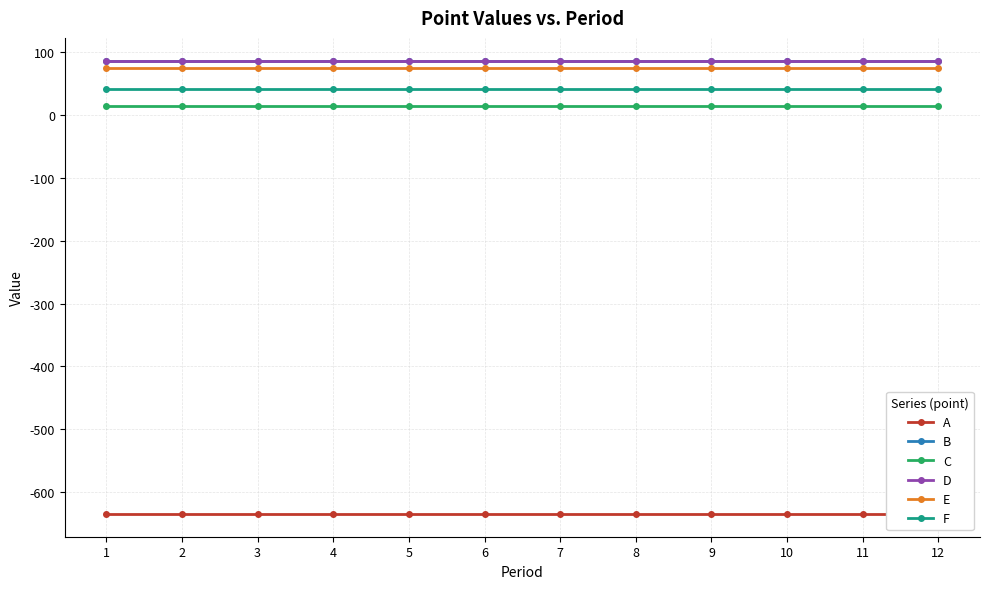

True or false: B and A intersect in this chart.

False